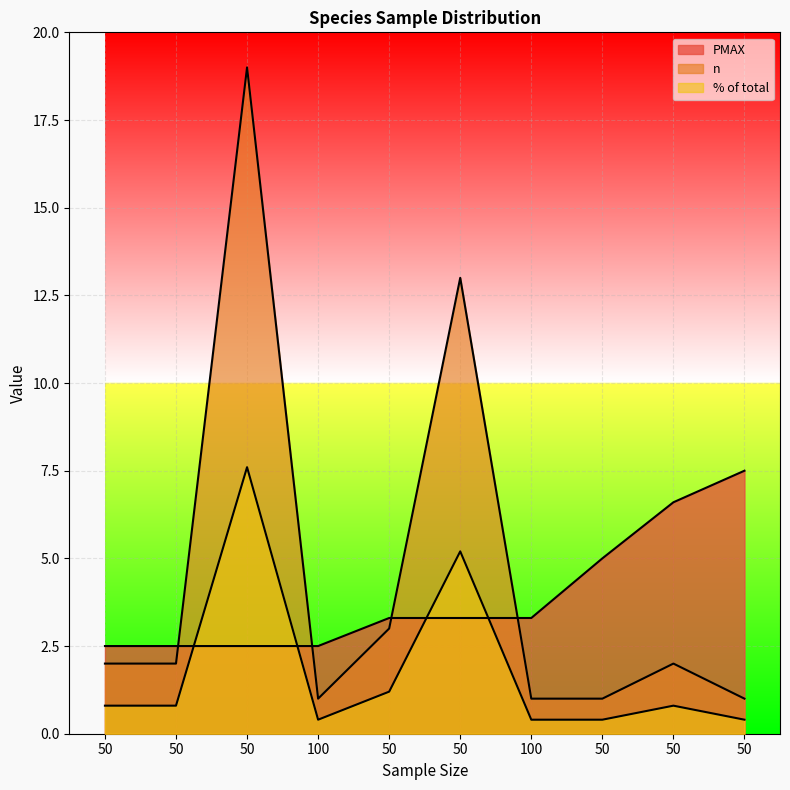

Which category has the highest value across all series?

50